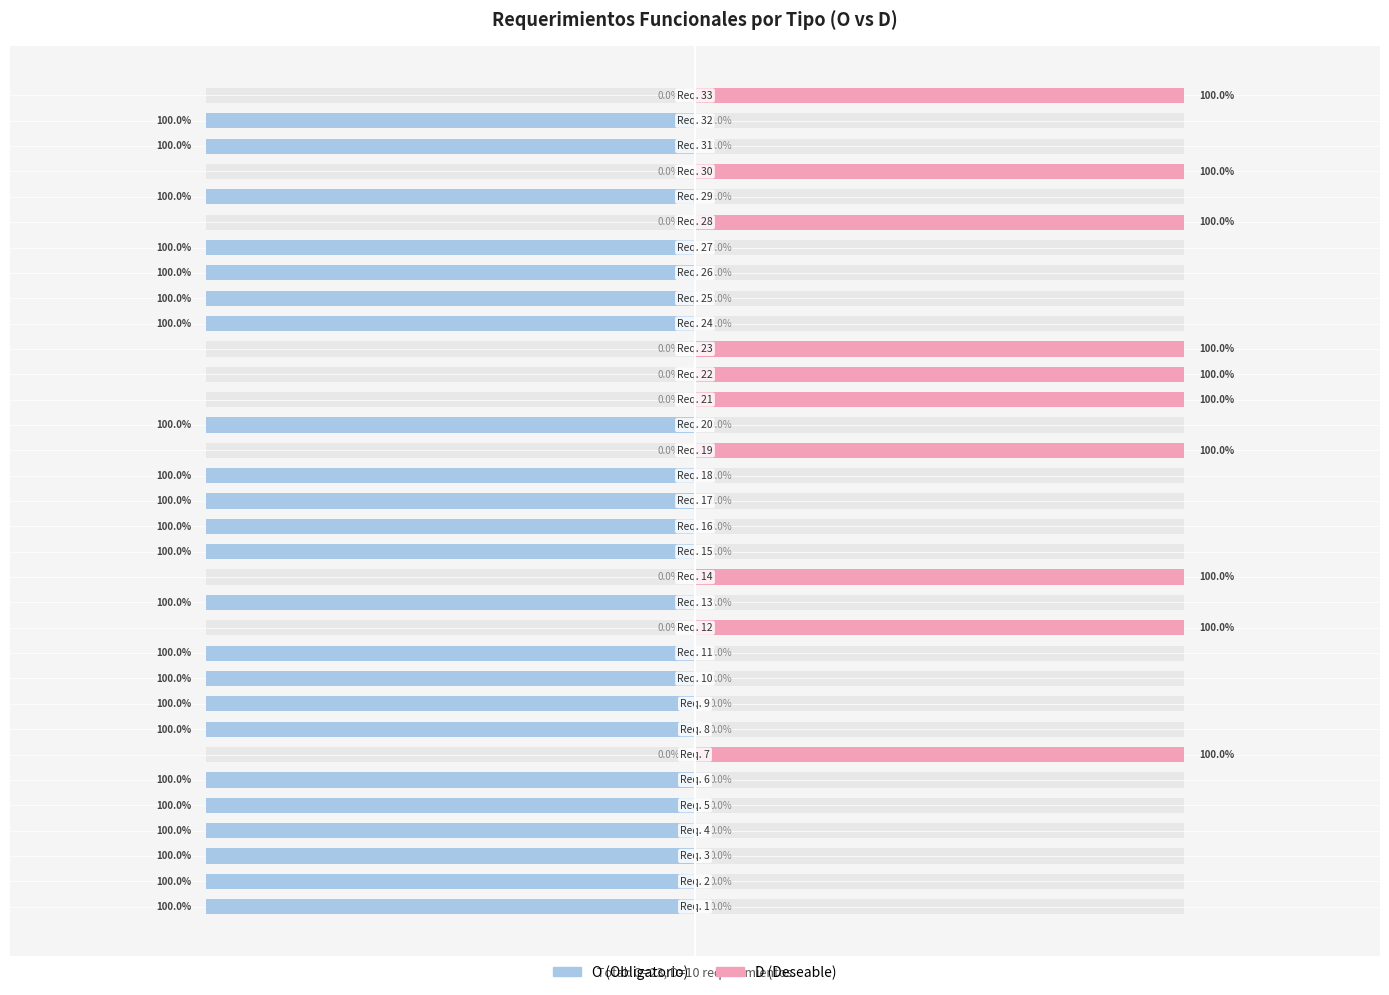

What is the sum of all D (Deseable) values?

10